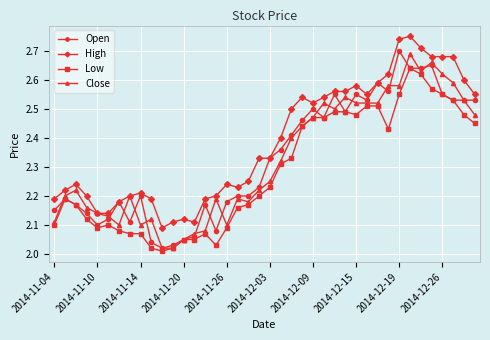

Which series has the largest total across all categories?

High